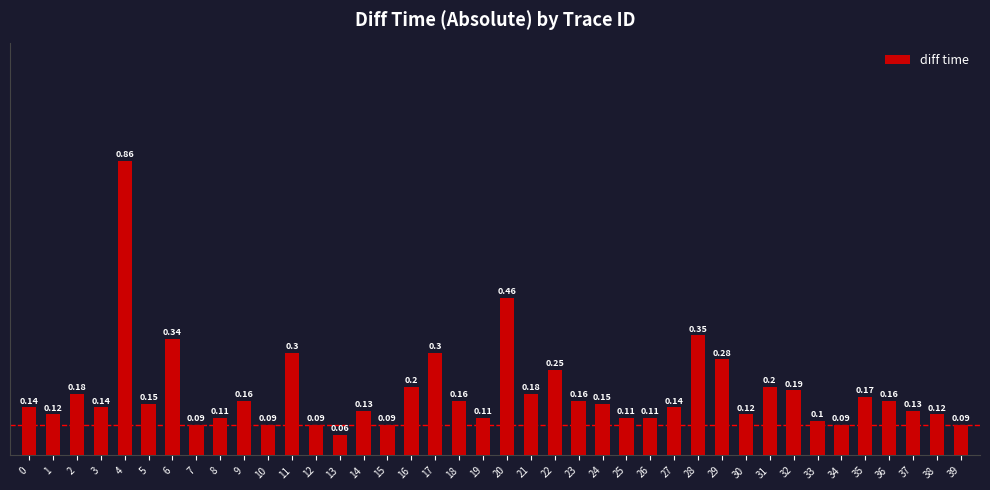

What is the change in value from 18 to 39?

-0.1